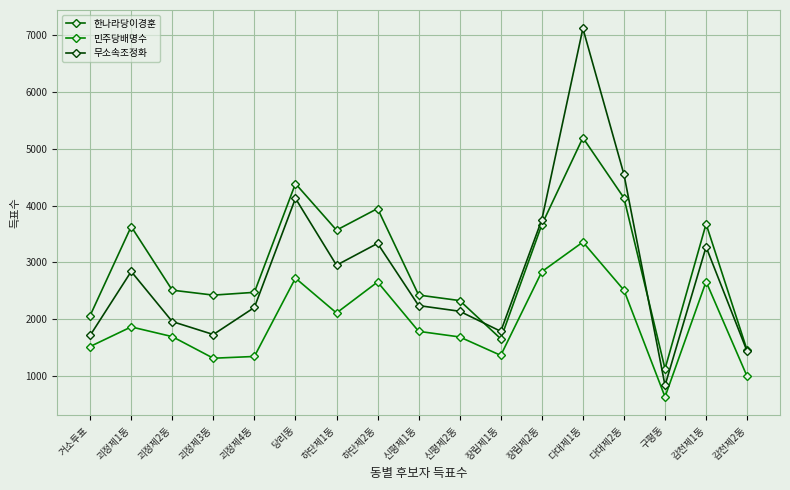

Does the chart have visible grid lines?

Yes